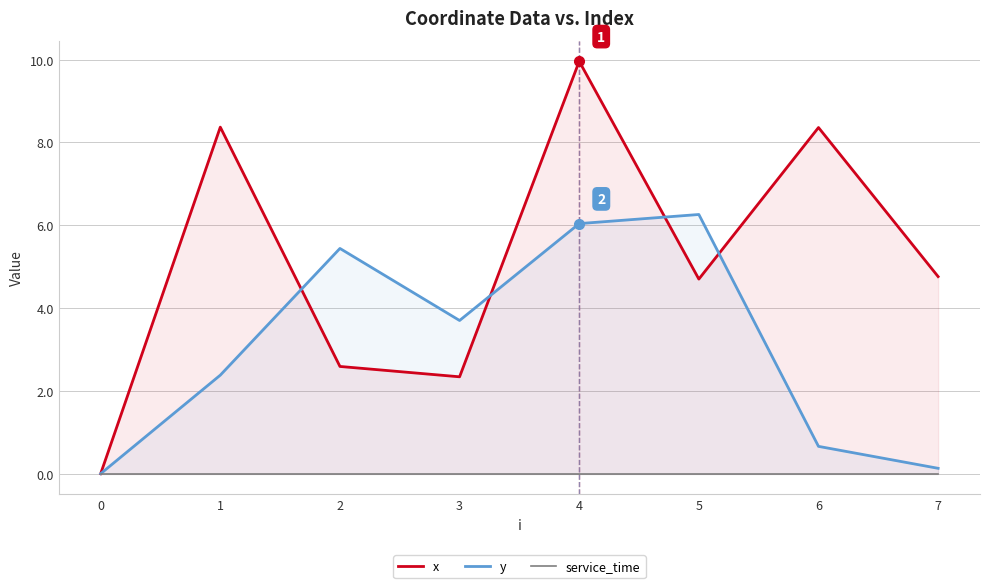

The y series shows 8.9 at 4. True or false?

False